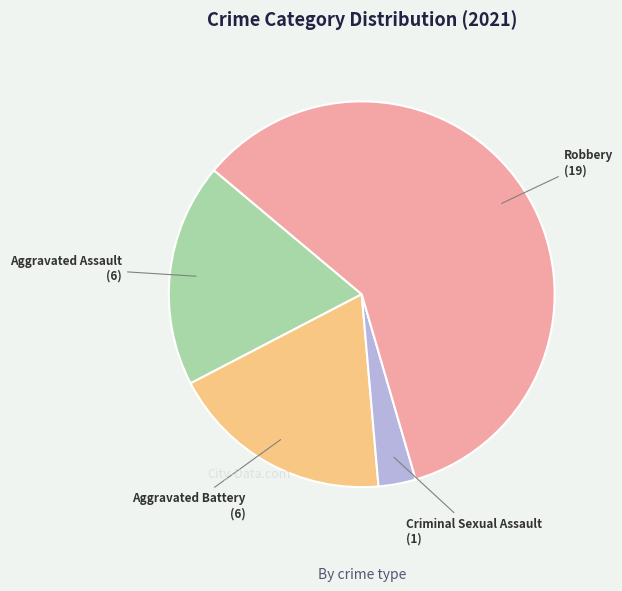

Count the number of slices in the pie.

4